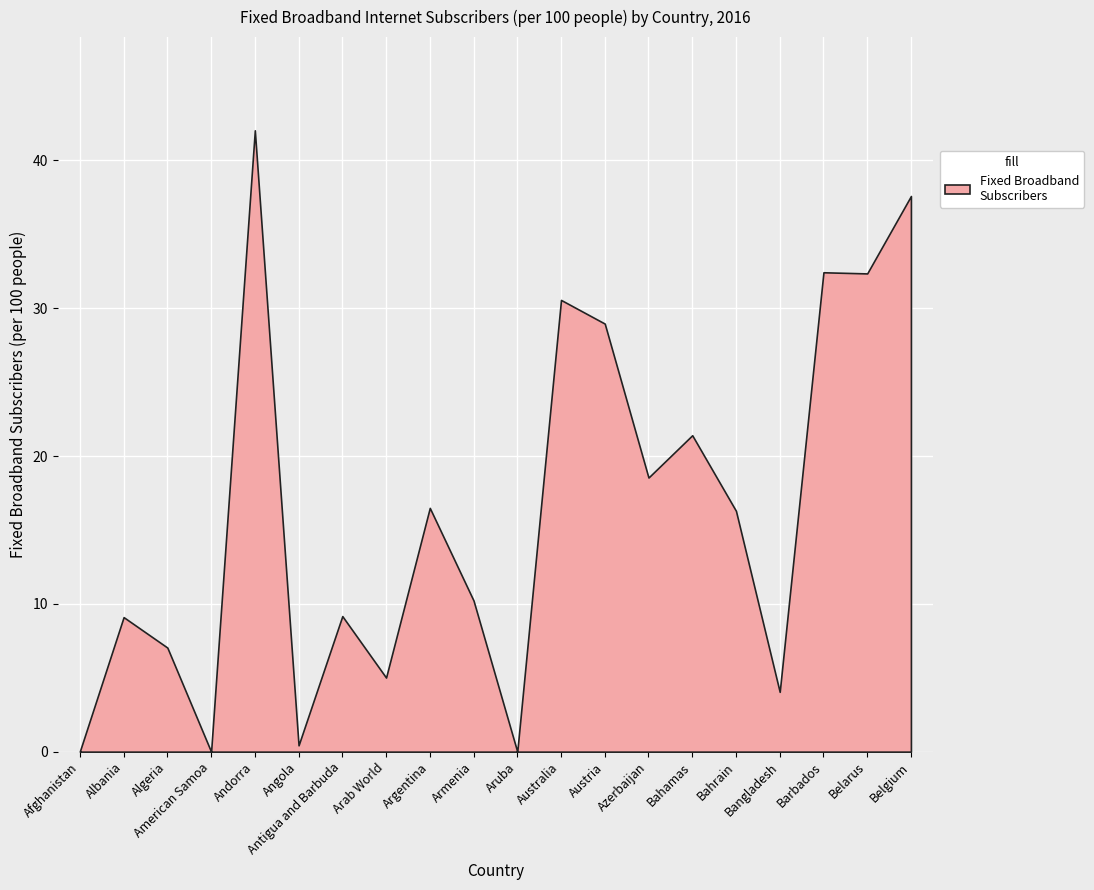

How many data points are above 16?

10